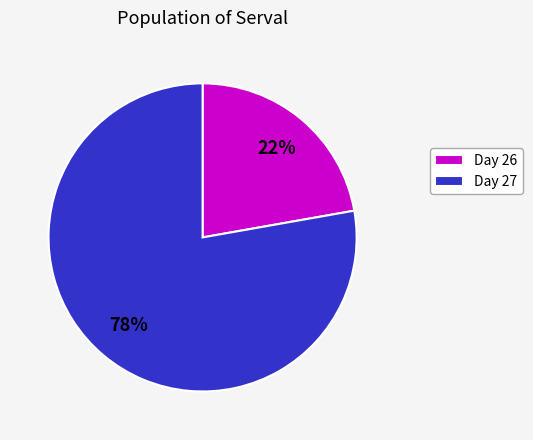

How many segments does this pie chart have?

2